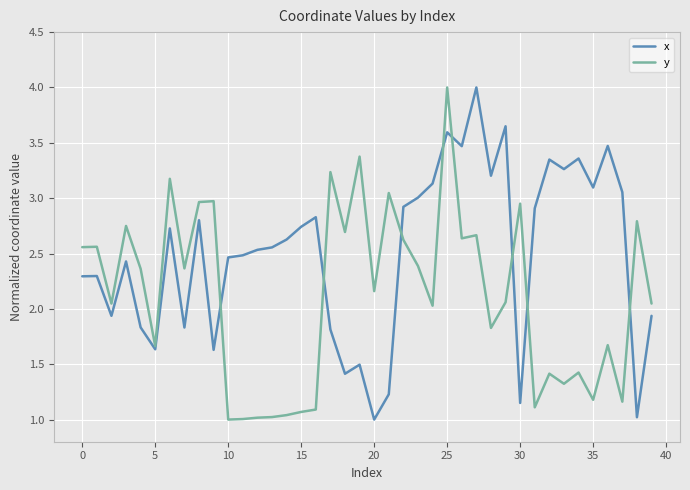

What is the highest value of the y series?

4.0